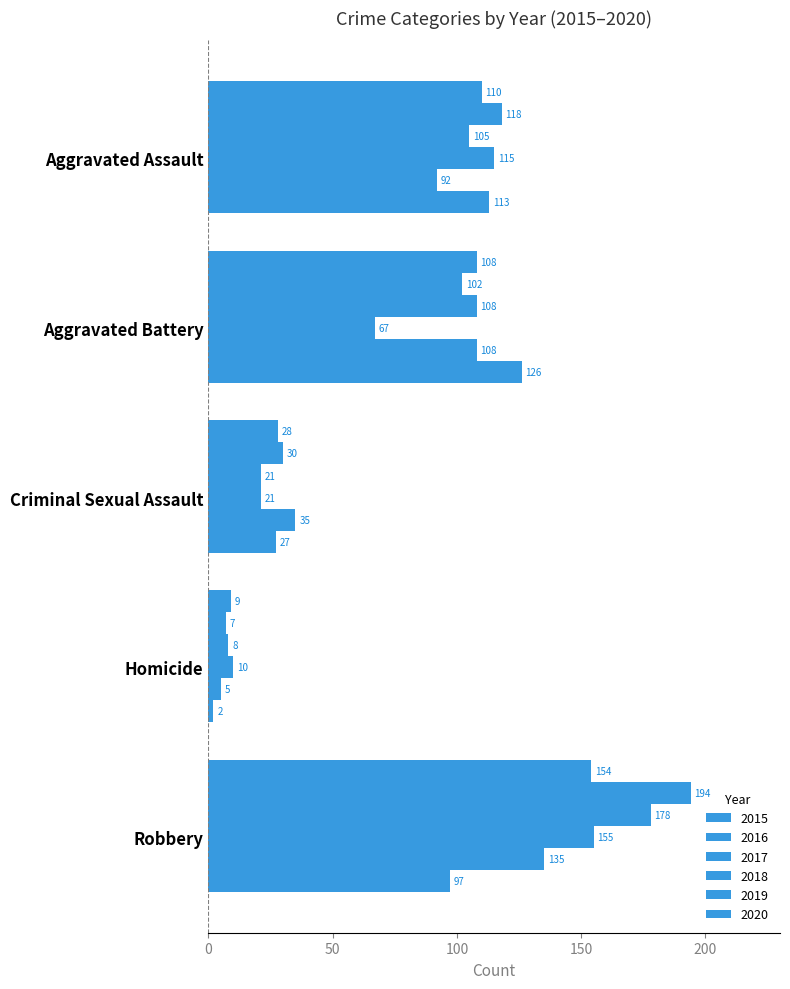

Rank the series by their maximum value, from highest to lowest.

2016, 2017, 2018, 2015, 2019, 2020